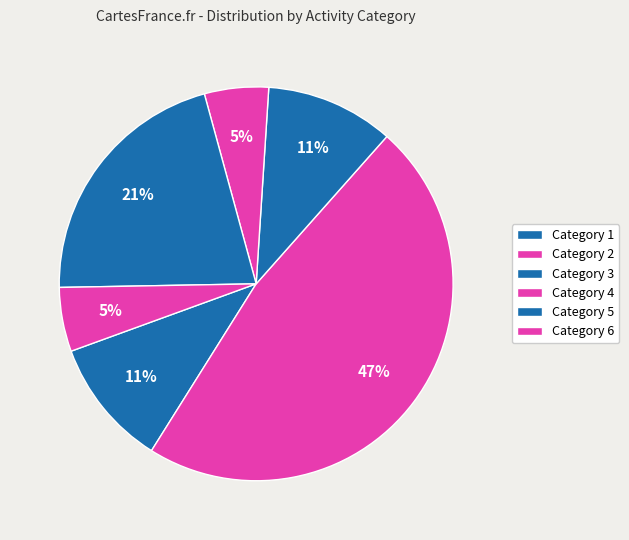

How many slices are in this pie chart?

6